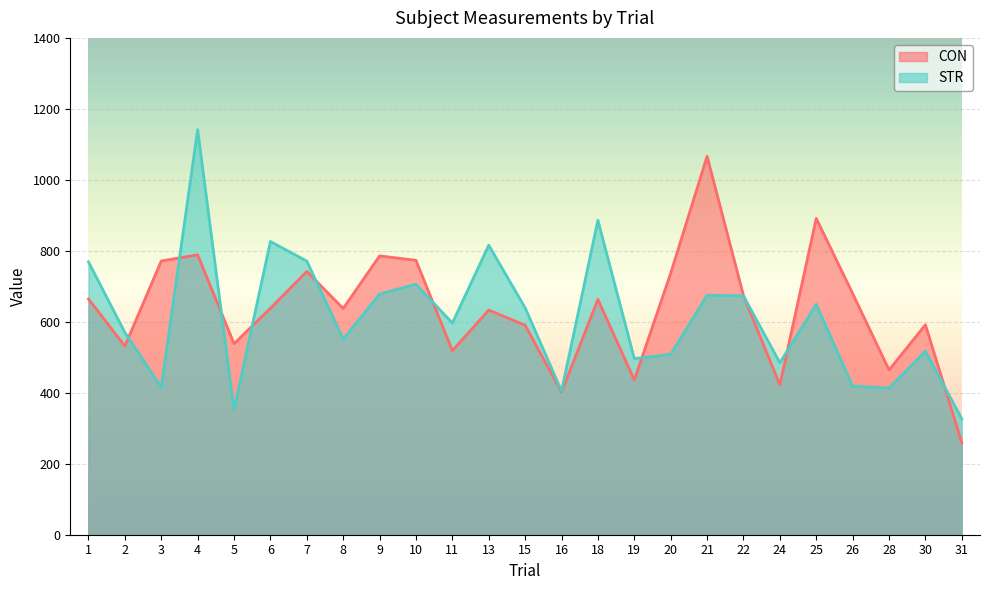

True or false: CON and STR intersect in this chart.

True